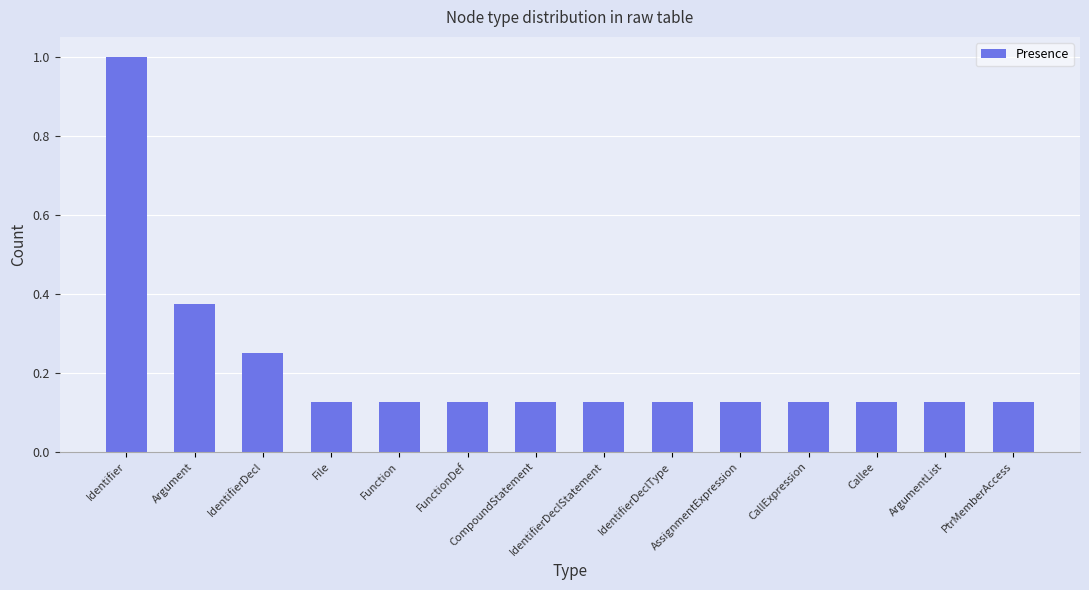

Are the bars horizontal?

No